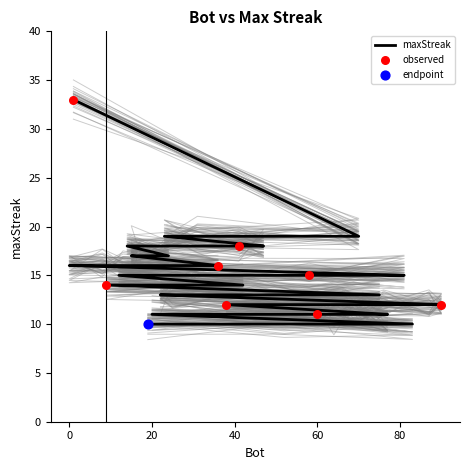

What is the change in value from 15 to 19?

-7